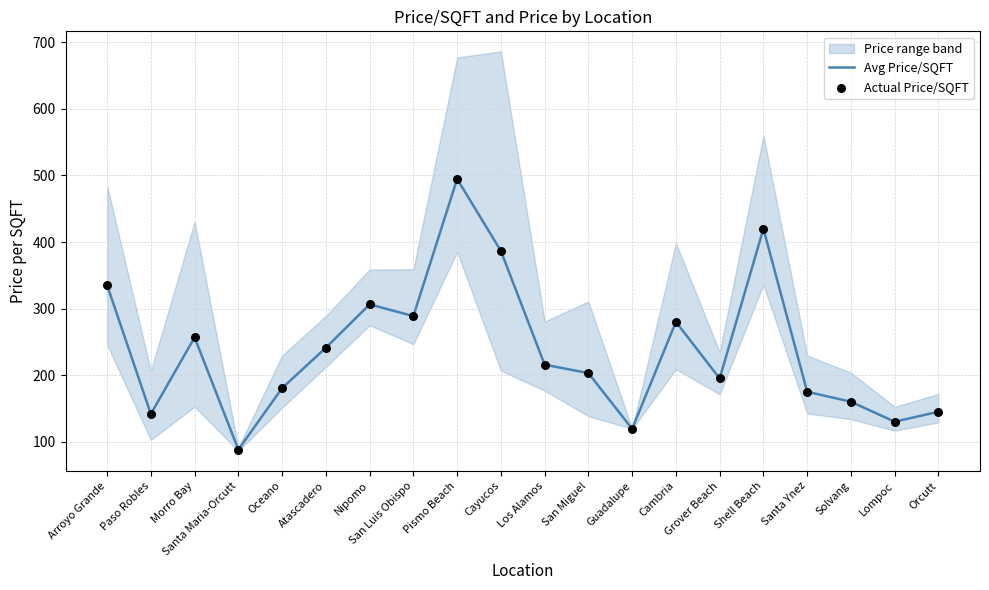

Which series reaches the minimum Y coordinate?

Avg Price/SQFT